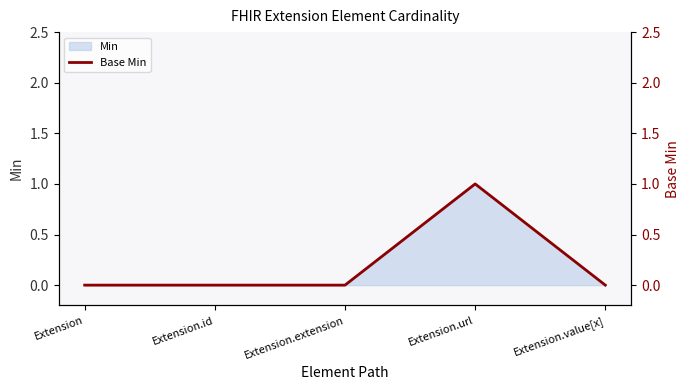

Reading left to right, extract all data points from this chart.

0	0	0	1	0